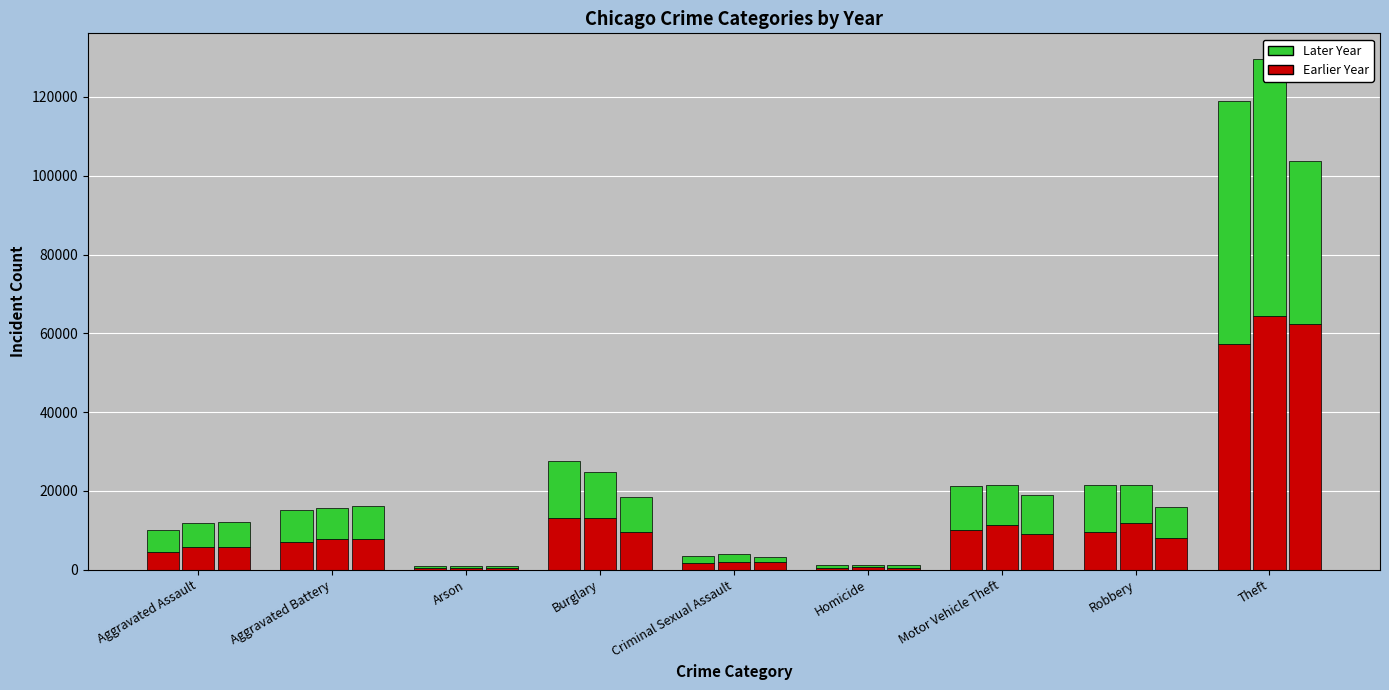

The value of 2019 at Robbery is 7994. True or false?

True